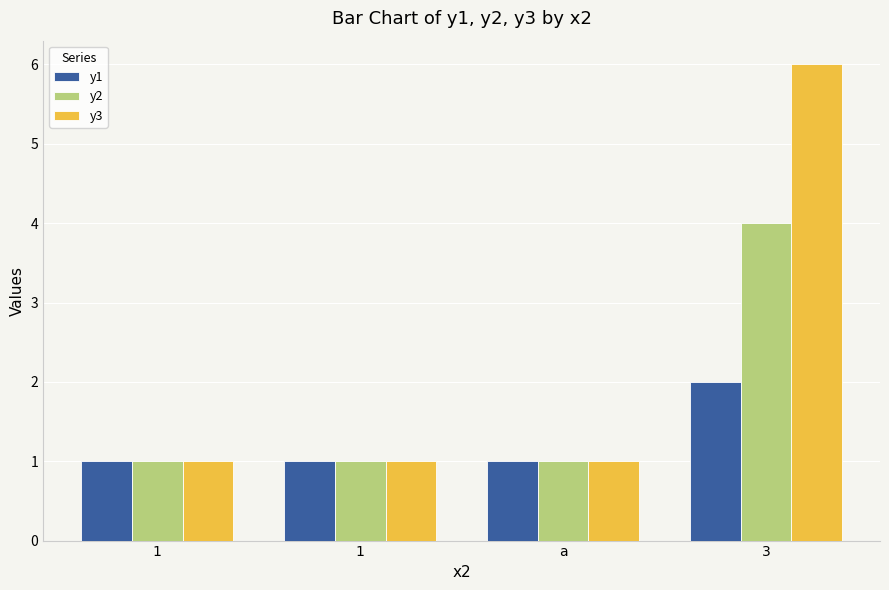

What is the value of the y2 bar at the 2nd from the left?

1